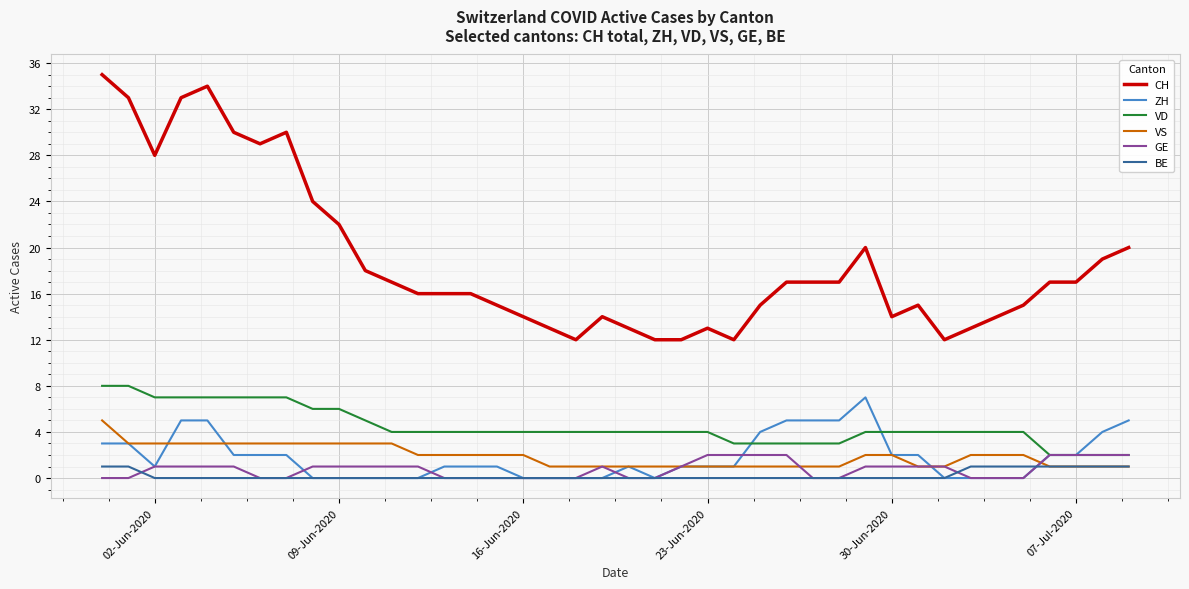

Which series has the widest spread of values?

CH